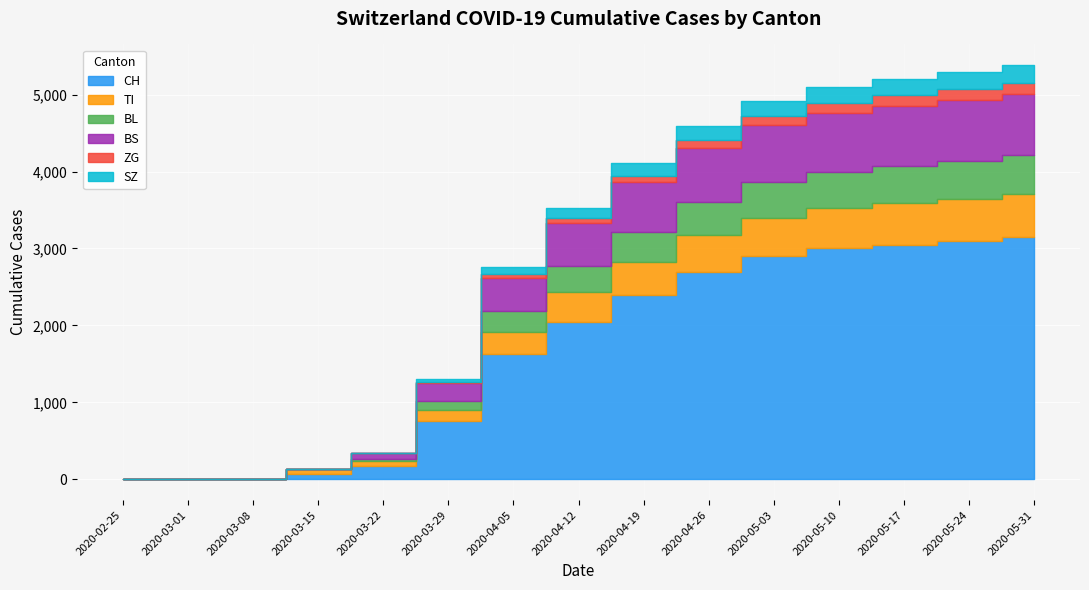

At how many categories does at least one series exceed 2473?

6